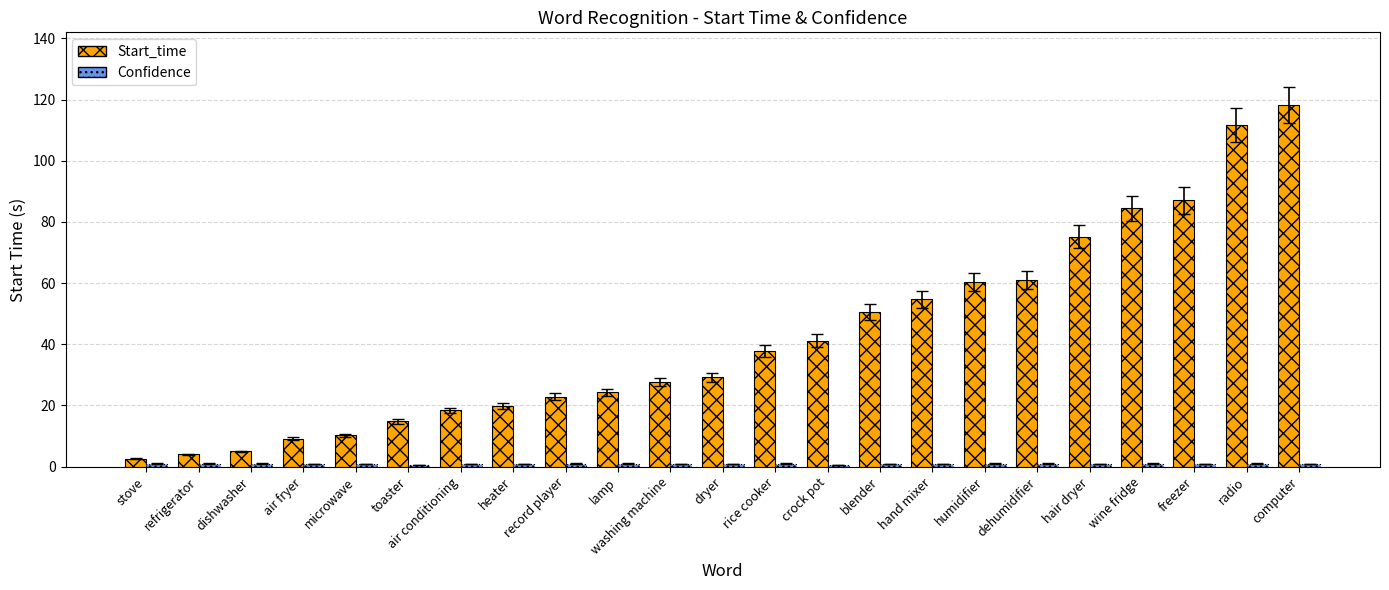

The Start_time series shows 60.4 at humidifier. True or false?

True